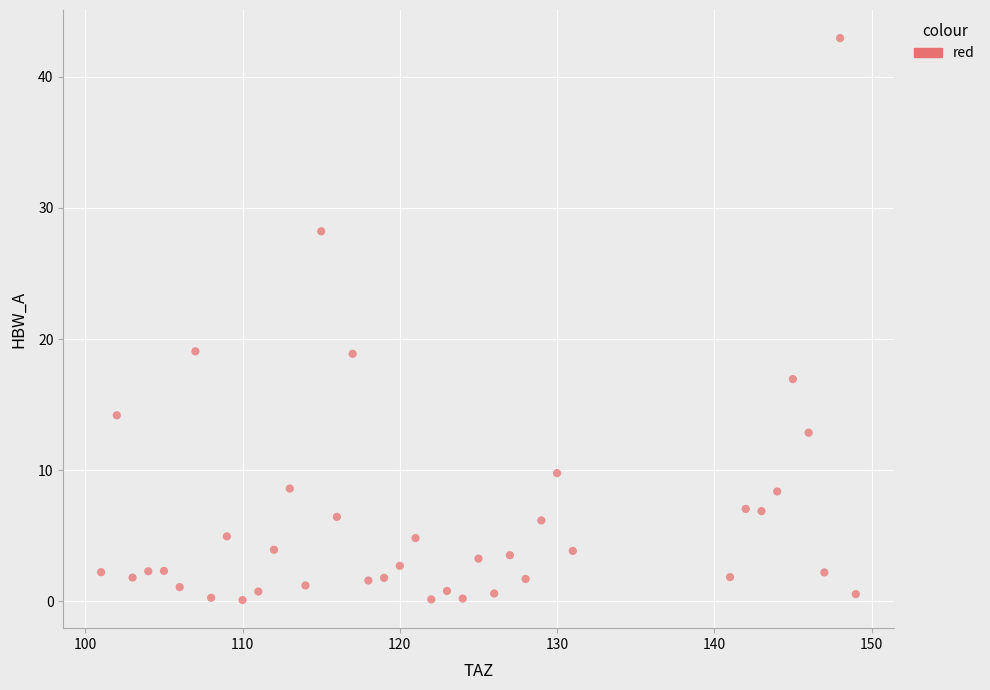

What is the range of X values (max minus min)?

48.0